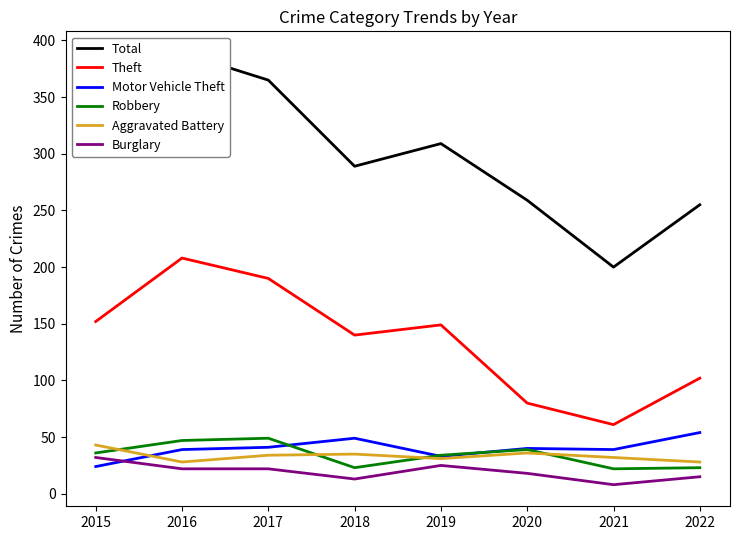

Where do Aggravated Battery and Motor Vehicle Theft first cross each other?

2015 and 2016